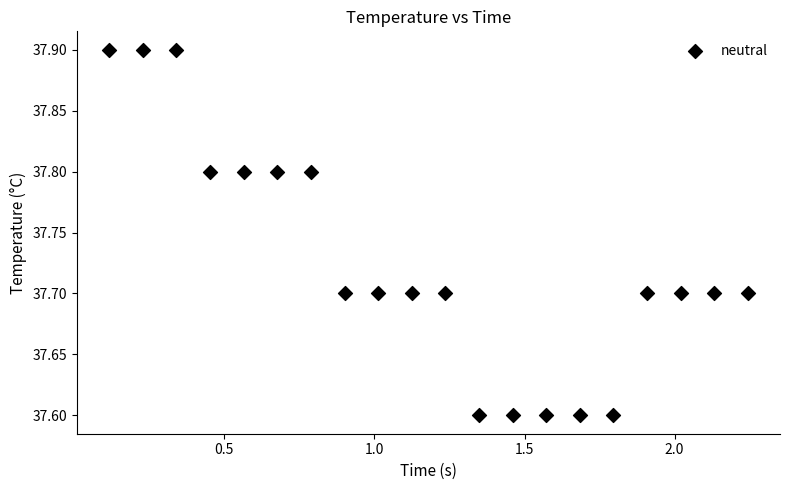

What is the range of Y values (max minus min)?

0.3